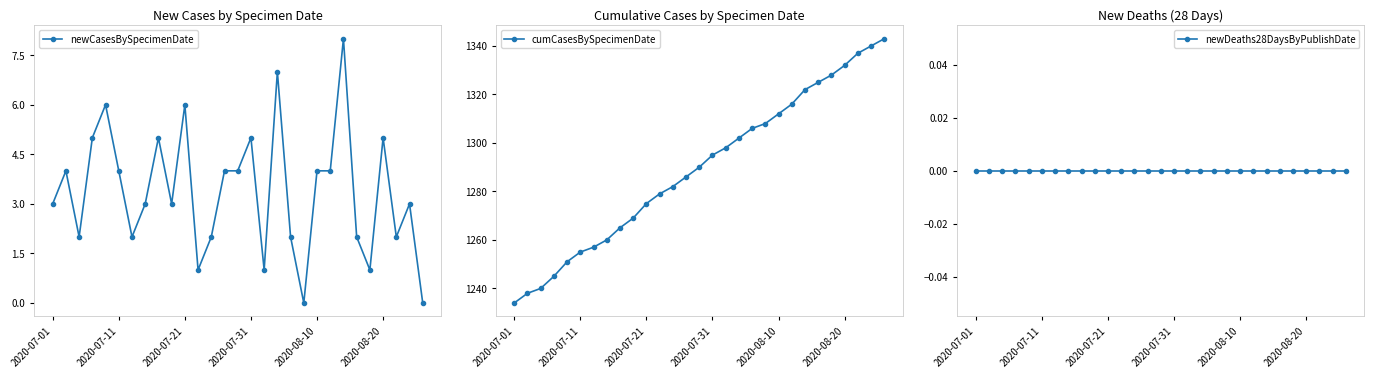

Is this an area chart (filled region under the line)?

No